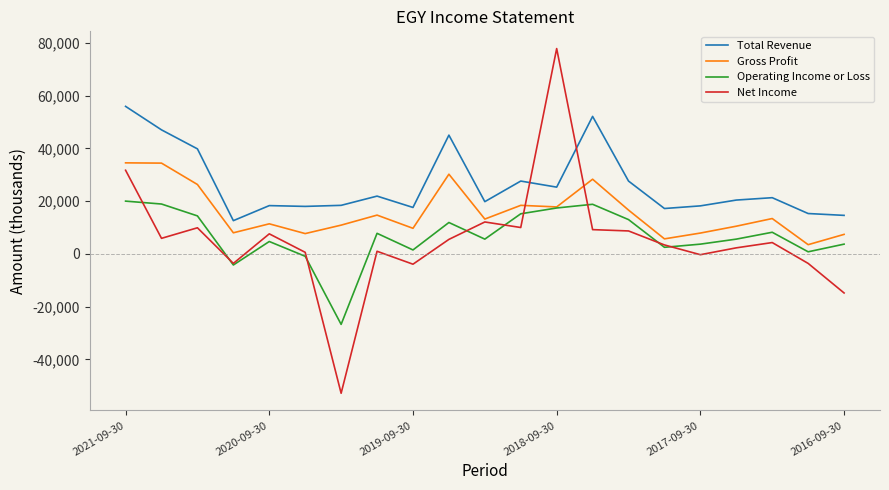

Which series has the largest total across all categories?

Total Revenue